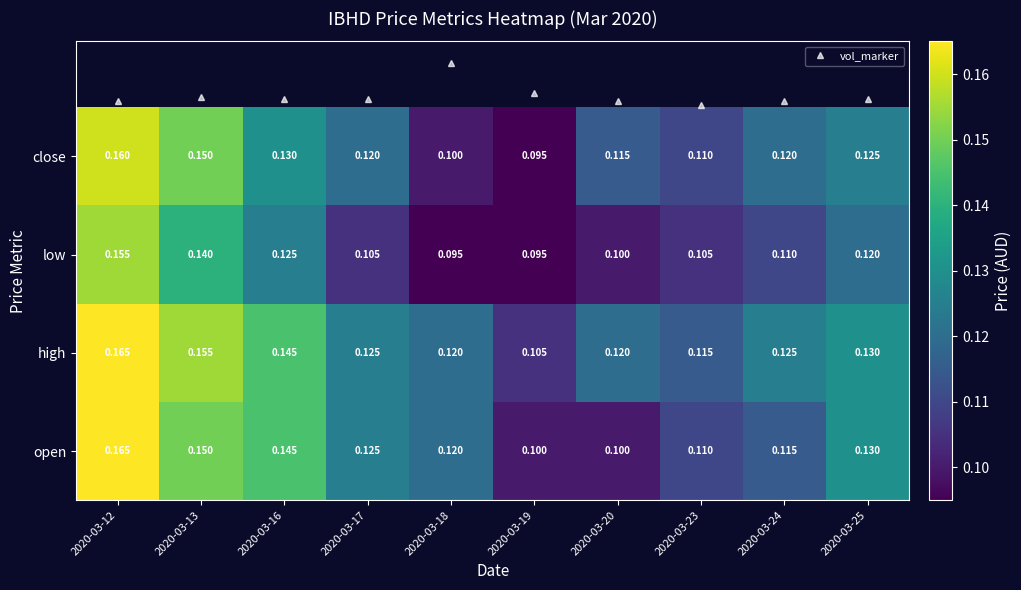

List the series in order of their overall mean, highest first.

high, open, close, low